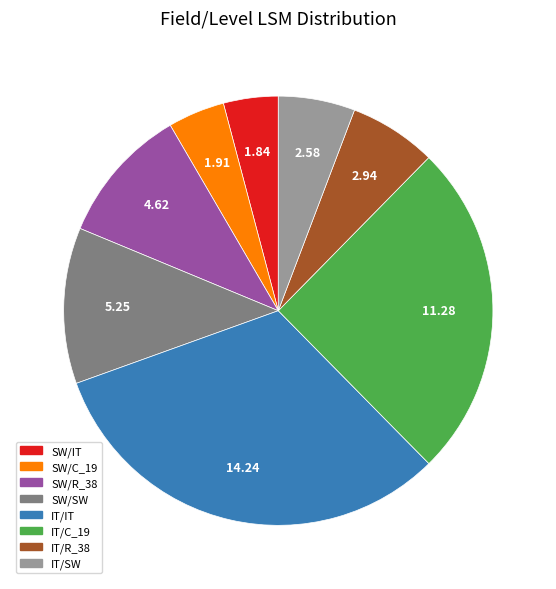

How many slices are in this pie chart?

8